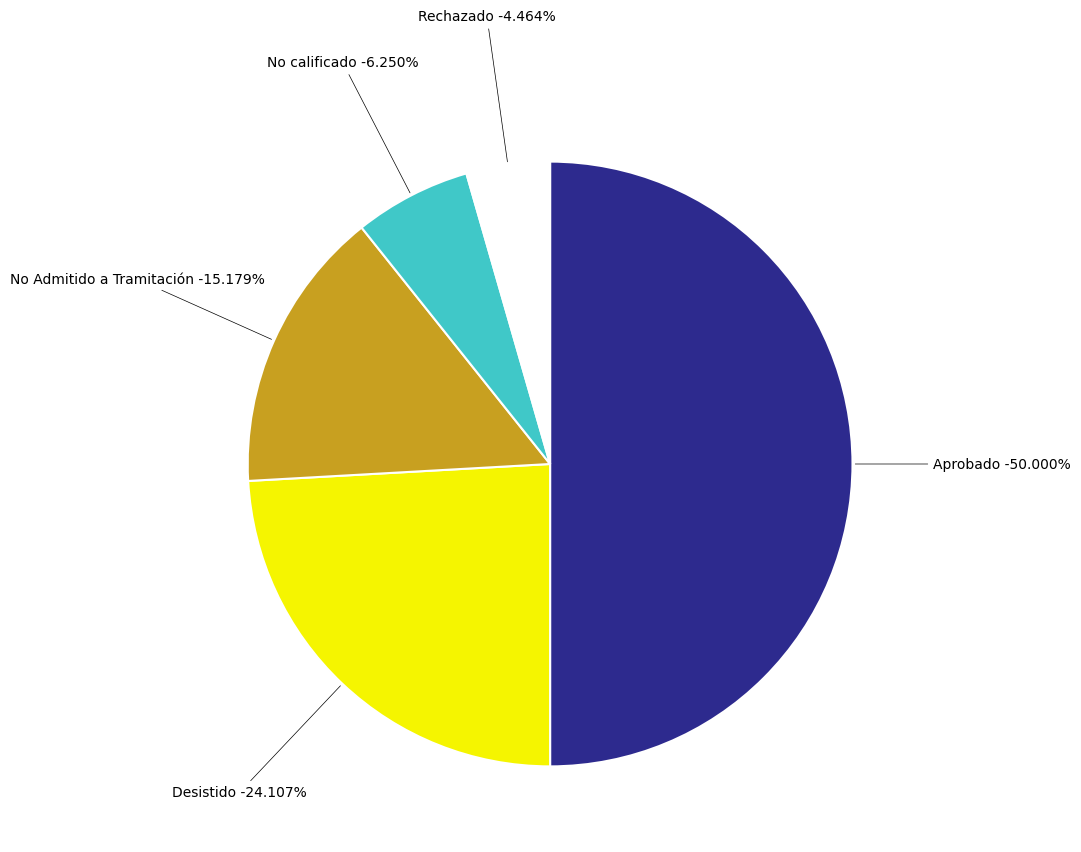

Rank the categories by value from lowest to highest.

Rechazado, No calificado, No Admitido a Tramitación, Desistido, Aprobado